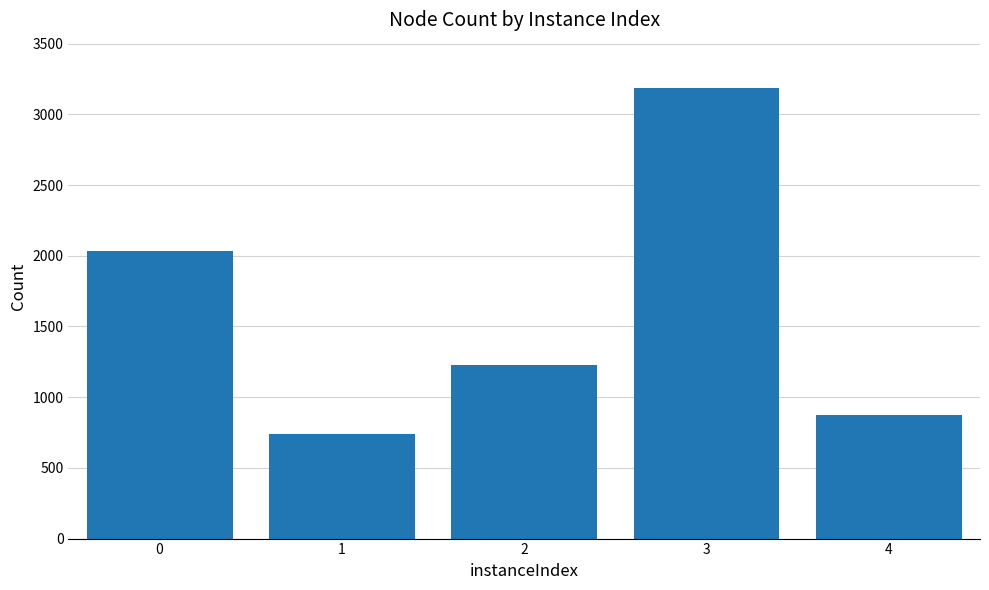

Reading right to left, extract all data points from this chart.

4=874	3=3184	2=1229	1=741	0=2033